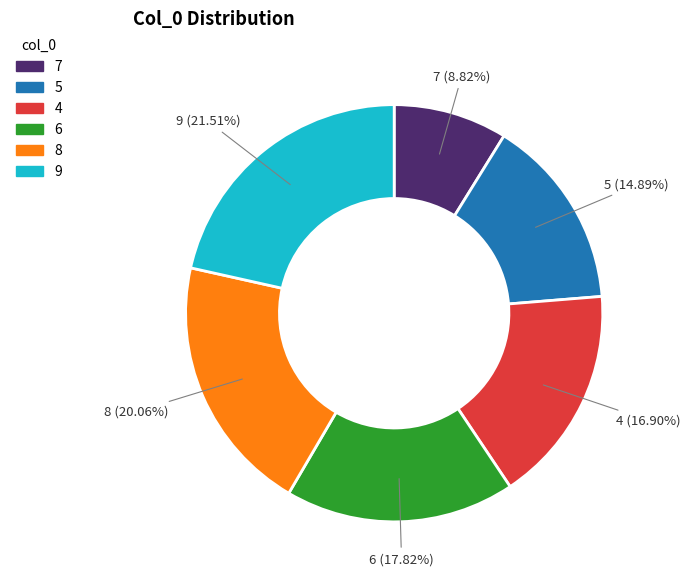

Is it true that 6 is 18% of the pie?

True